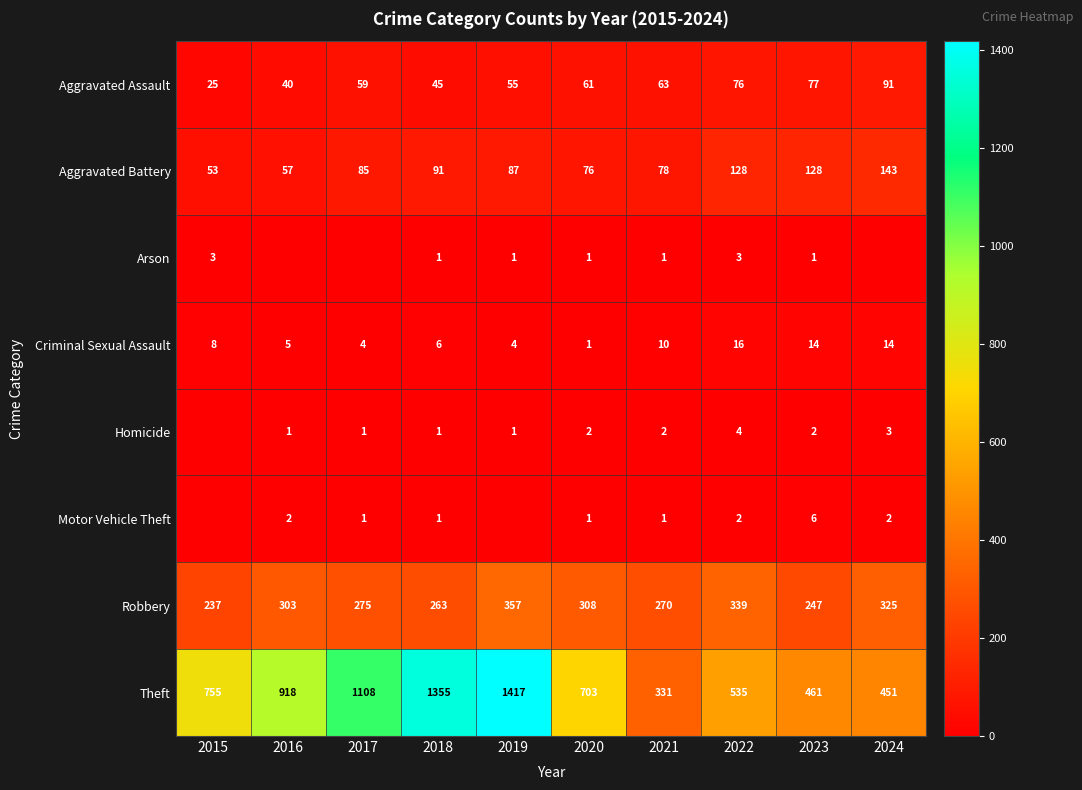

List the labels in order of Aggravated Assault value, smallest first.

2015, 2016, 2018, 2019, 2017, 2020, 2021, 2022, 2023, 2024